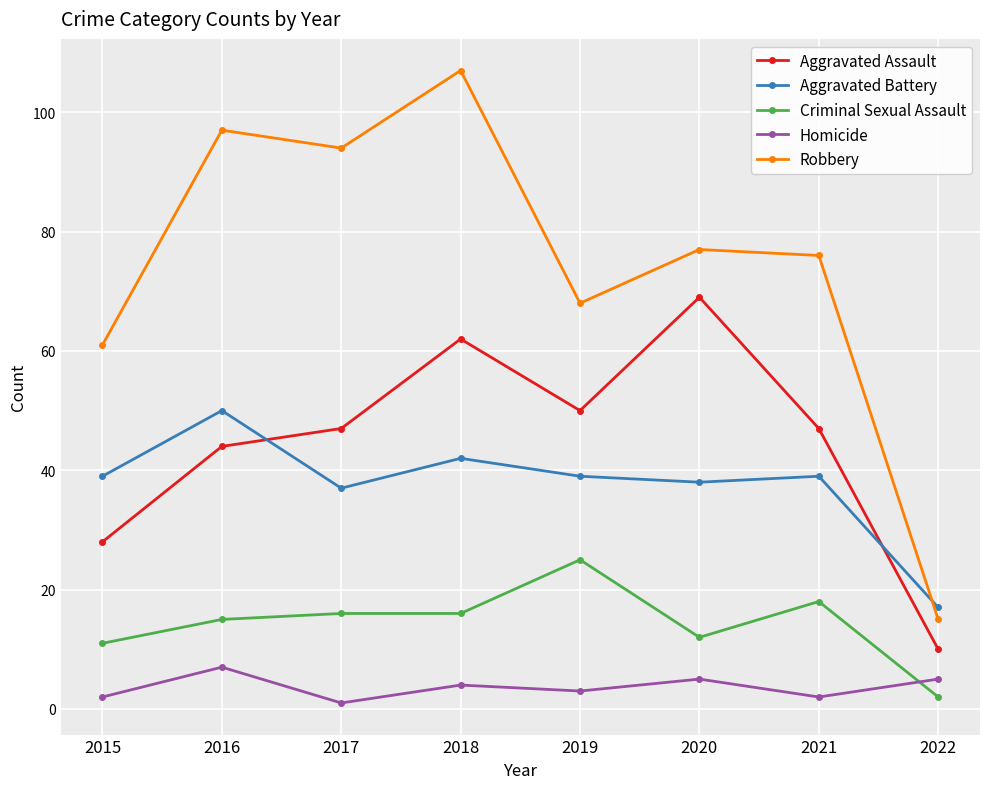

What are all the series names shown in the legend?

Aggravated Assault, Aggravated Battery, Criminal Sexual Assault, Homicide, Robbery